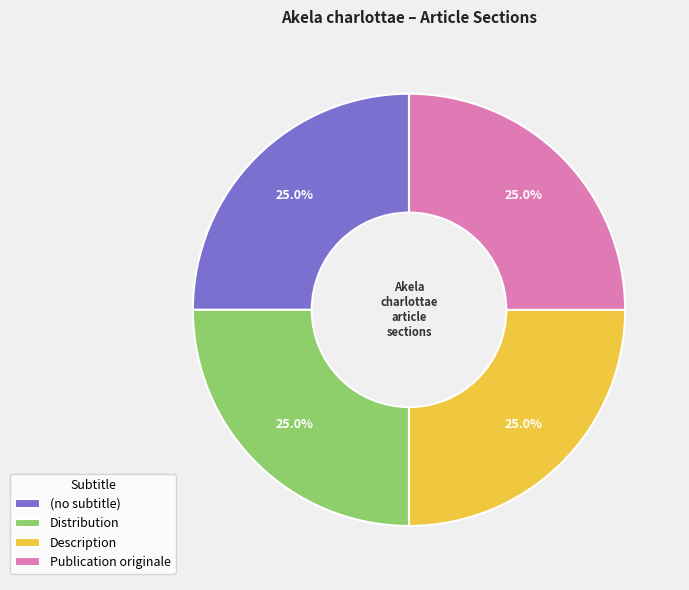

Count the number of slices in the pie.

4